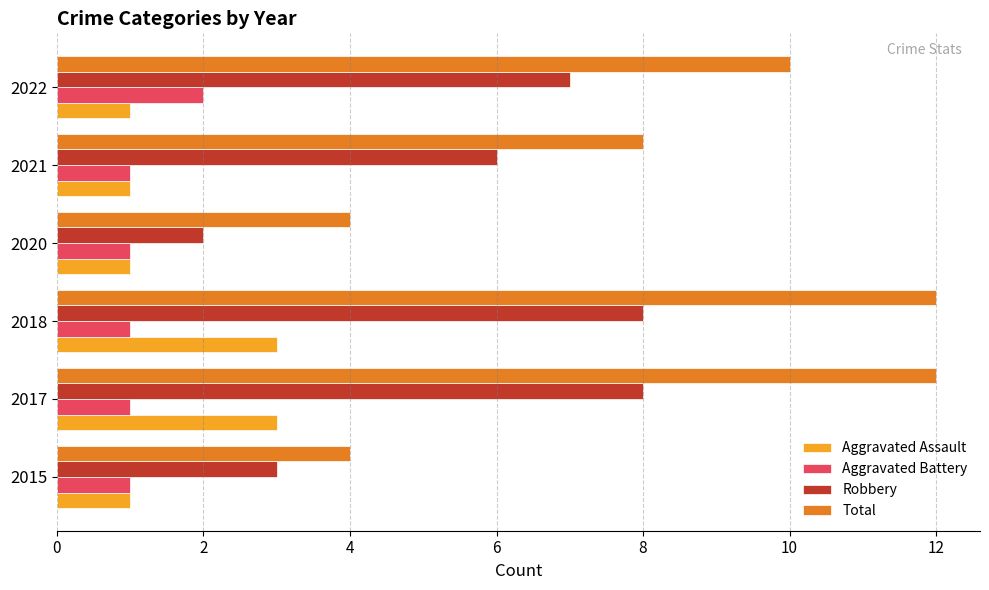

What is the average value of the Robbery series?

6